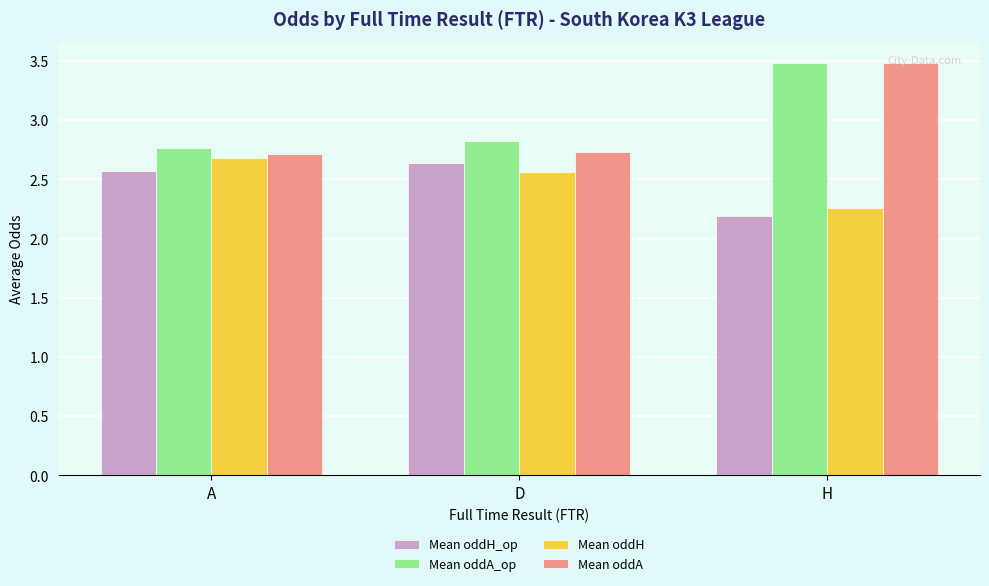

Does the chart contain stacked bars?

No